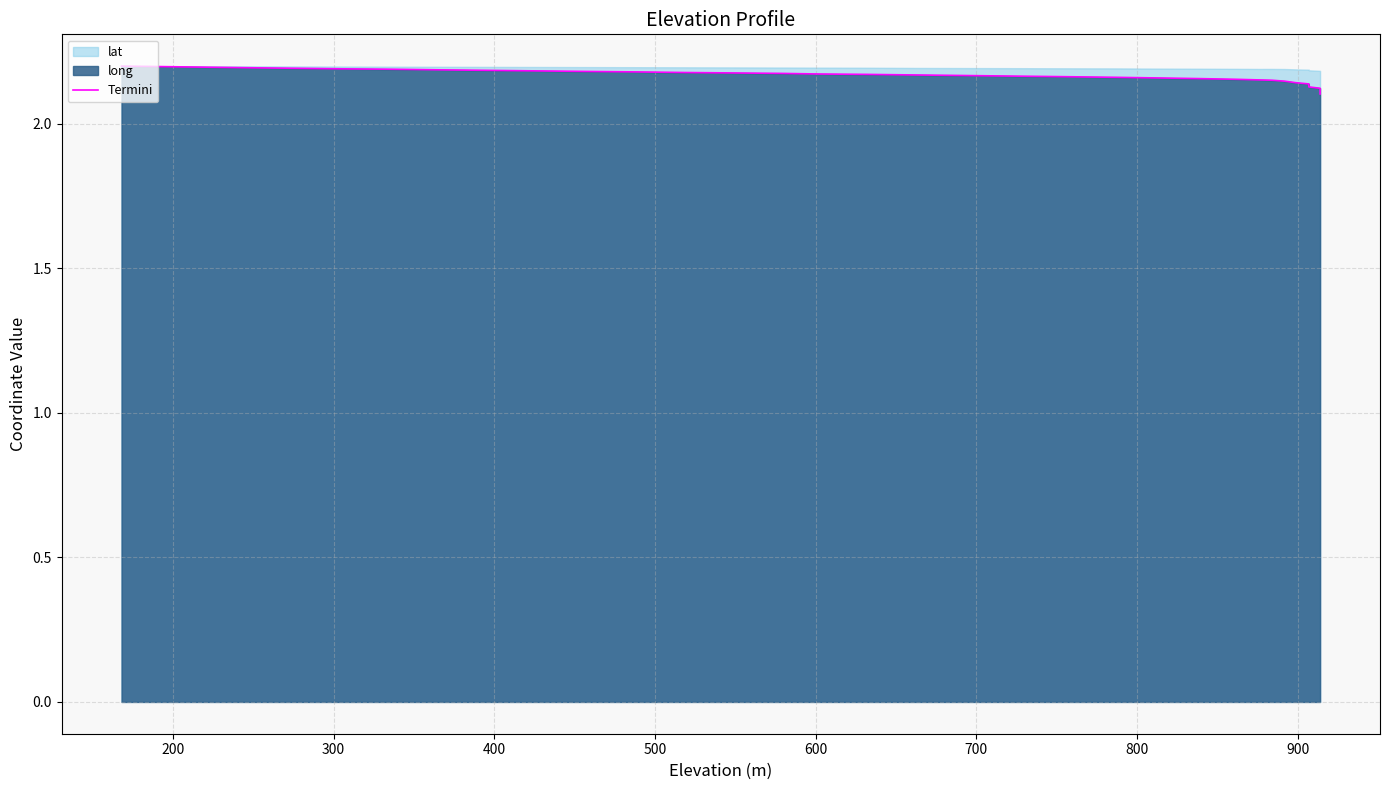

Does the chart display data point markers on the line(s)?

No